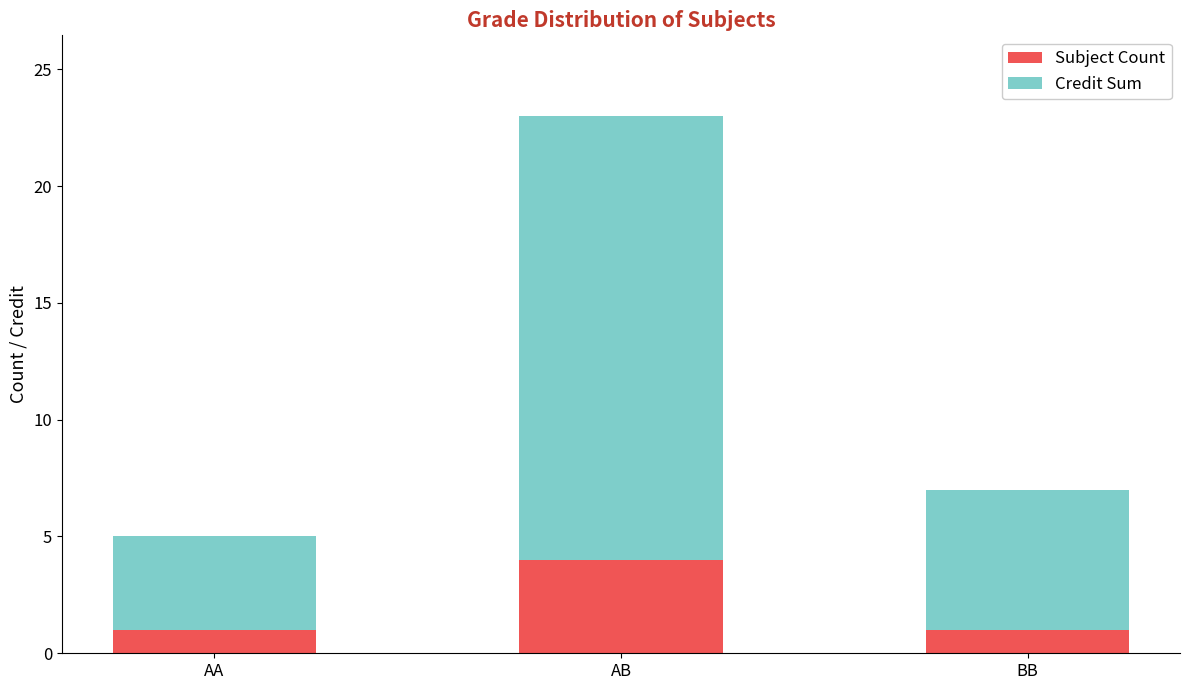

At which category is the sum across all series the highest?

AB